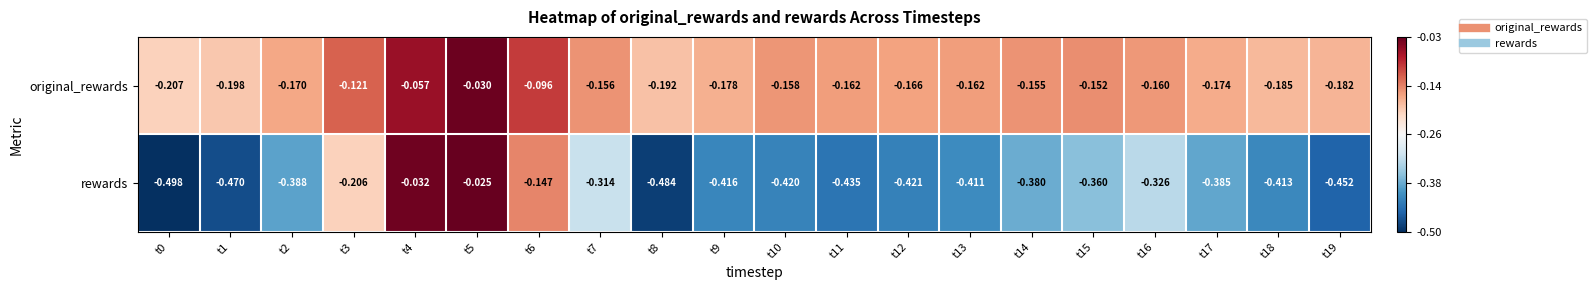

At which category is the sum across all series the highest?

t5